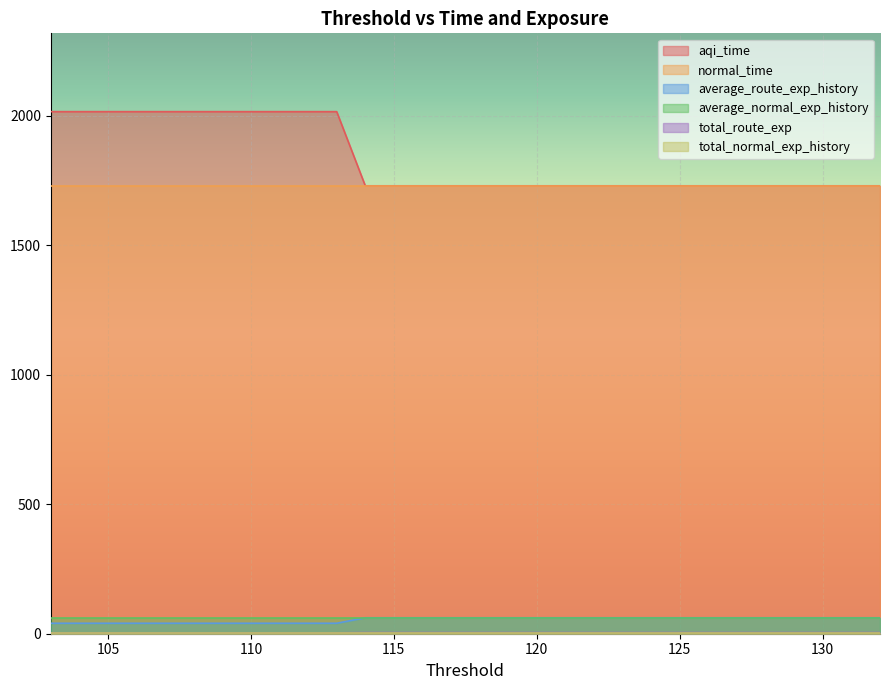

Which series has the widest spread of values?

aqi_time